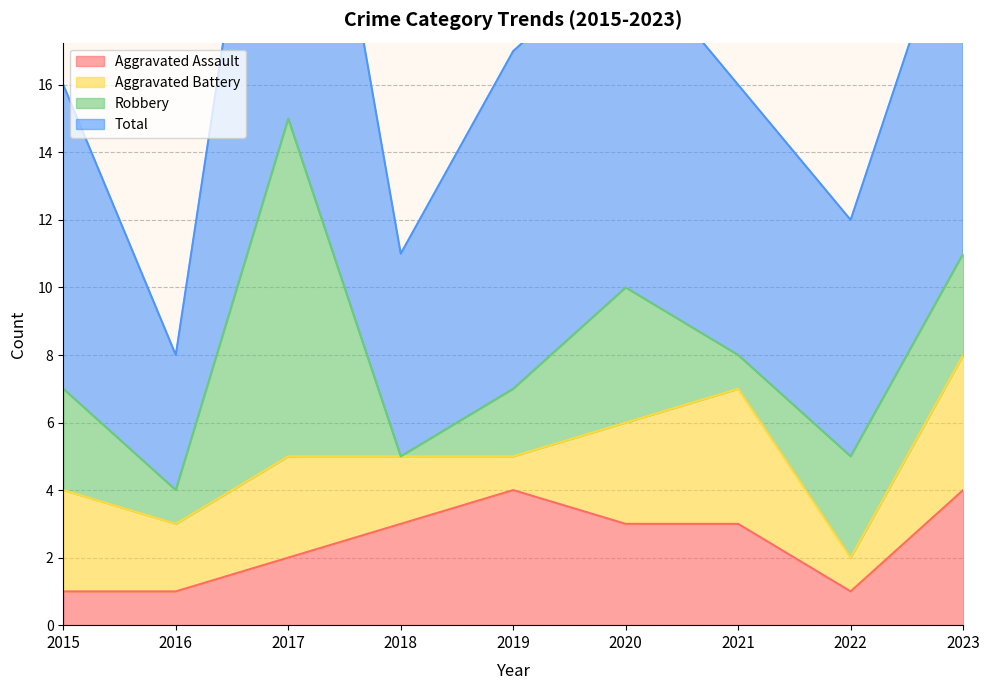

True or false: Aggravated Assault has a value of 4 at 2019.

True